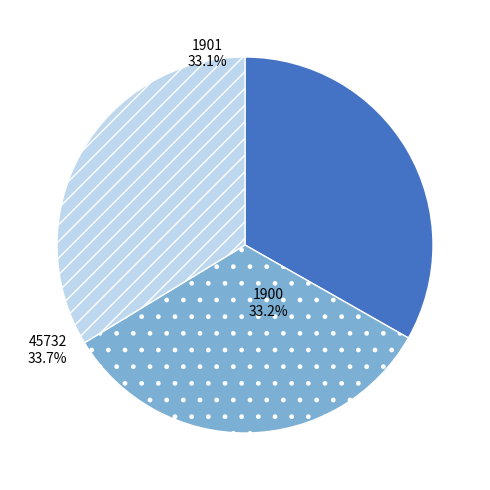

Approximately how many times larger is the value at 1901 compared to 45732?

1.0